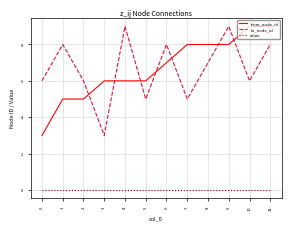

Reading left to right, what are all the values shown in this chart?

from_node_id: 3	5	5	6	6	6	7	8	8	8	9	9
to_node_id: 6	8	6	3	9	5	8	5	7	9	6	8
value: 0	0	0	0	0	0	0	0	0	0	0	0